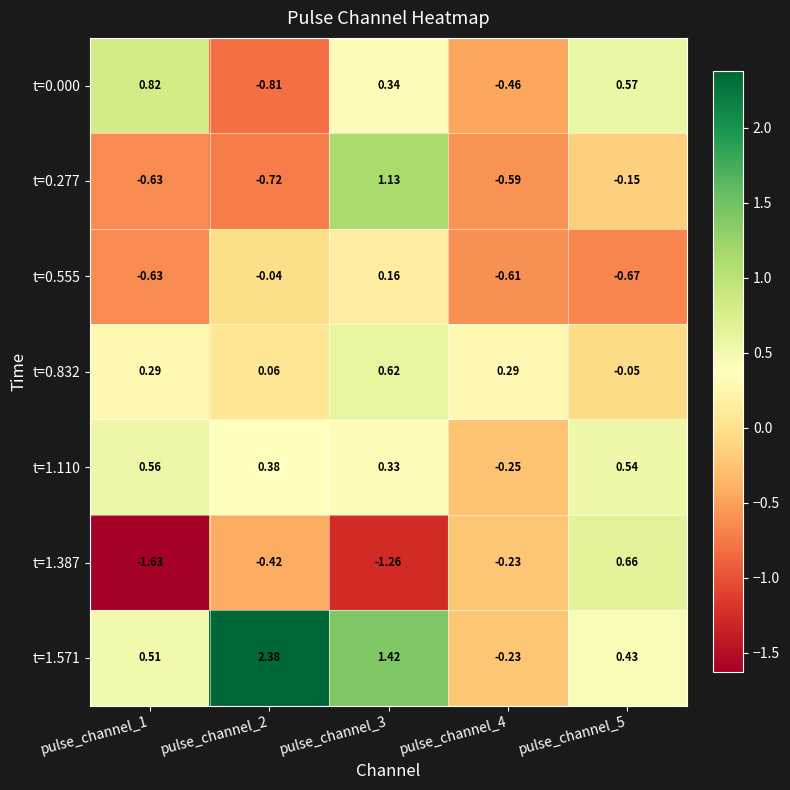

Is the value of t=1.387 at pulse_channel_1 greater than the value of t=1.571 at pulse_channel_2?

No